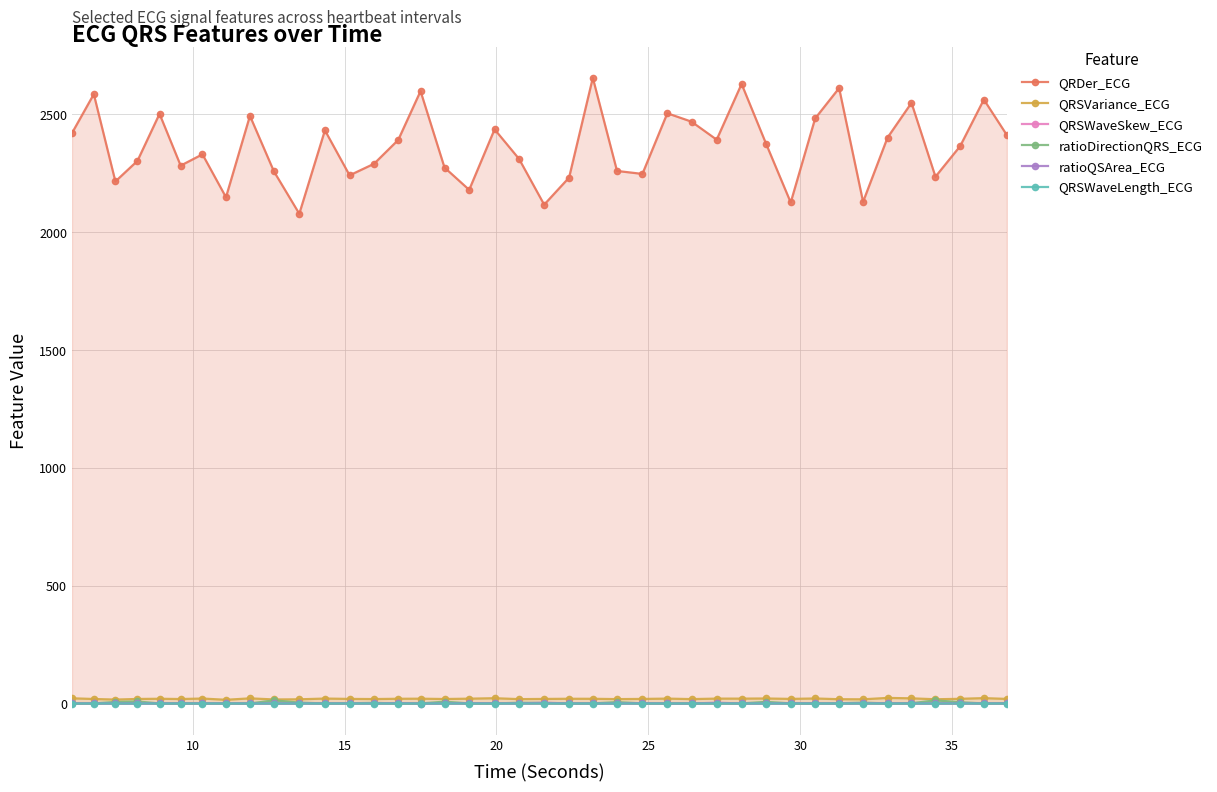

What are all the series names shown in the legend?

QRDer_ECG, QRSVariance_ECG, QRSWaveSkew_ECG, ratioDirectionQRS_ECG, ratioQSArea_ECG, QRSWaveLength_ECG